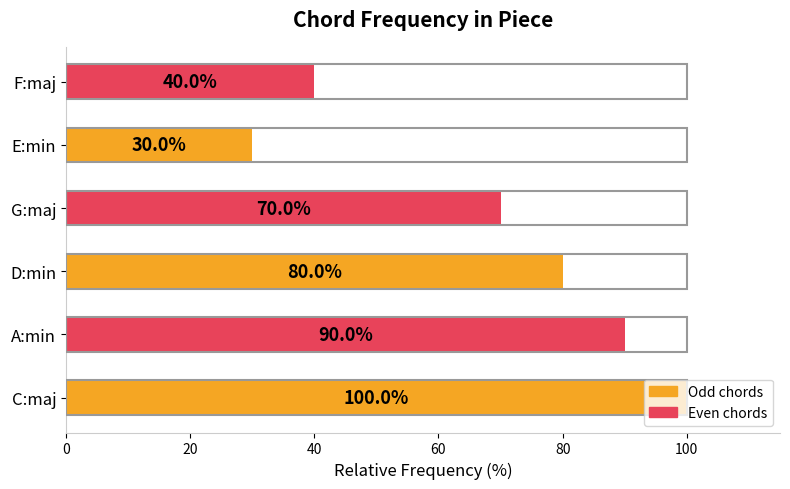

What is the difference between the maximum and second lowest values?

60